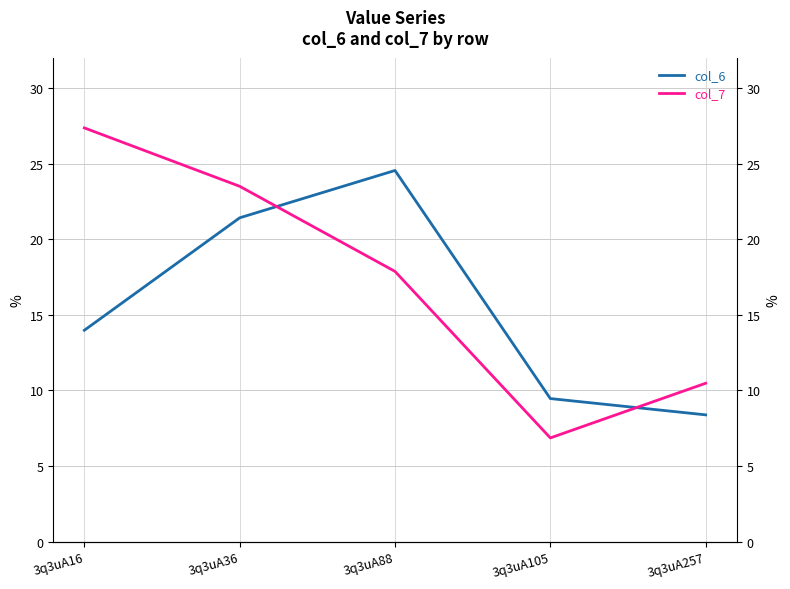

What is the maximum value shown in the chart?

27.4